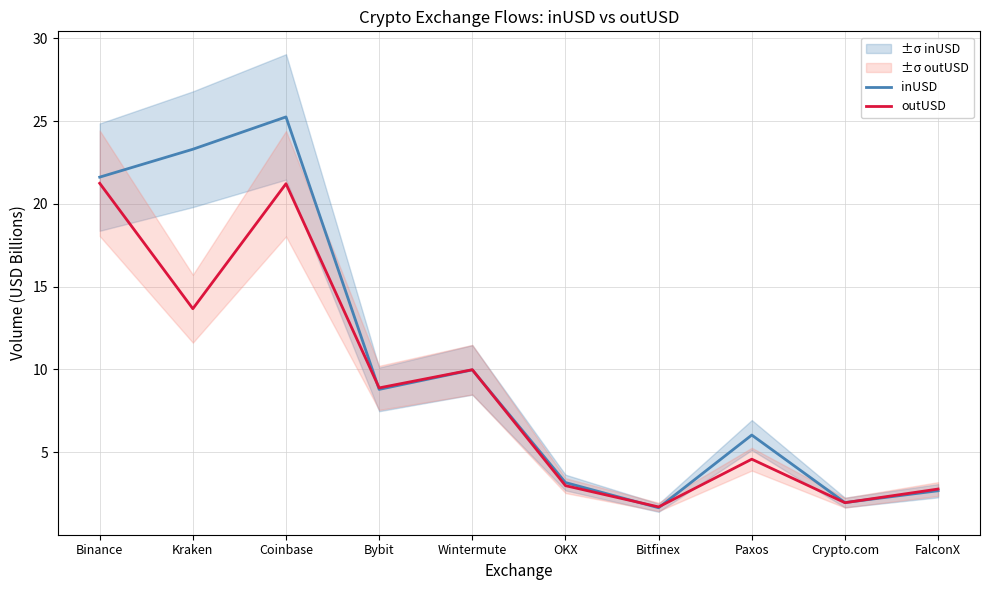

What is the difference between the outUSD values at Bybit and Bitfinex?

7.2